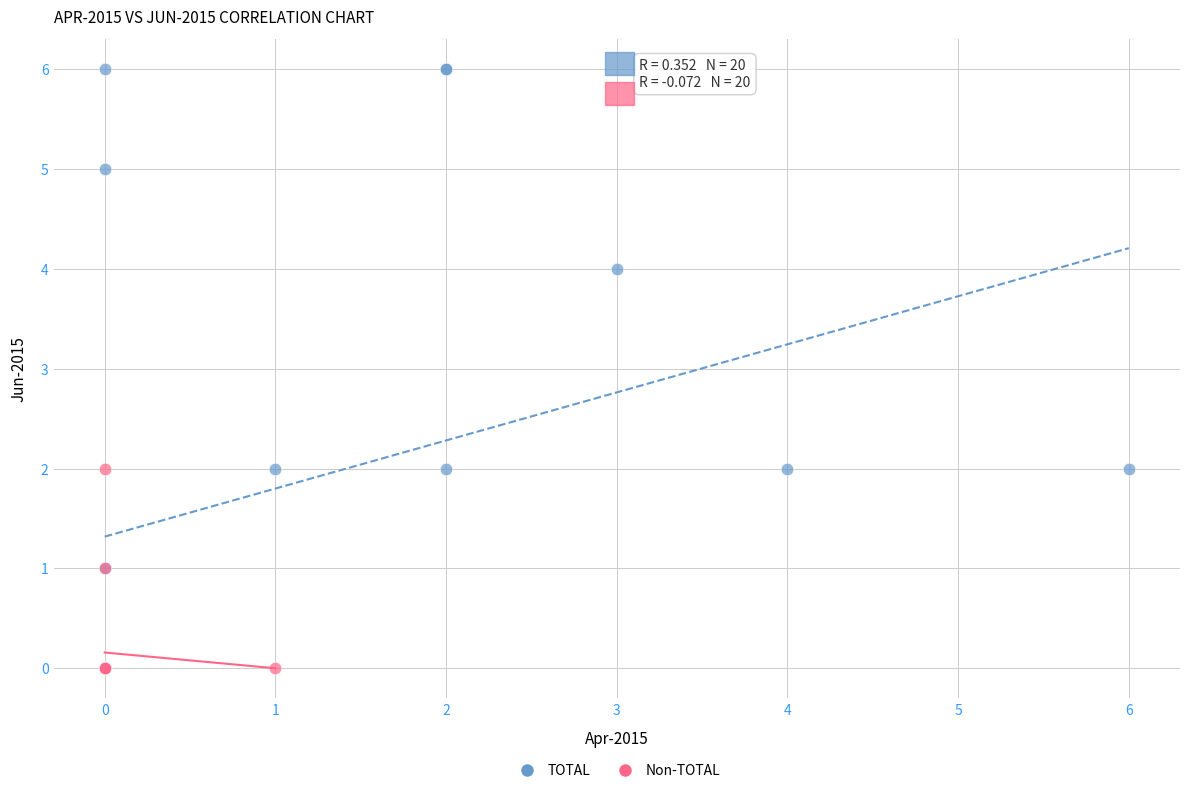

Which series has the widest spread of Y values?

TOTAL